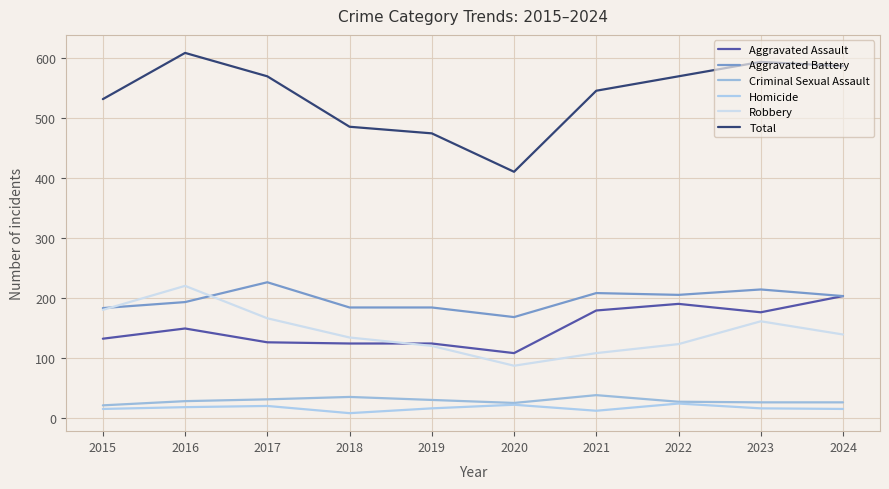

At which label does Total reach its minimum?

2020